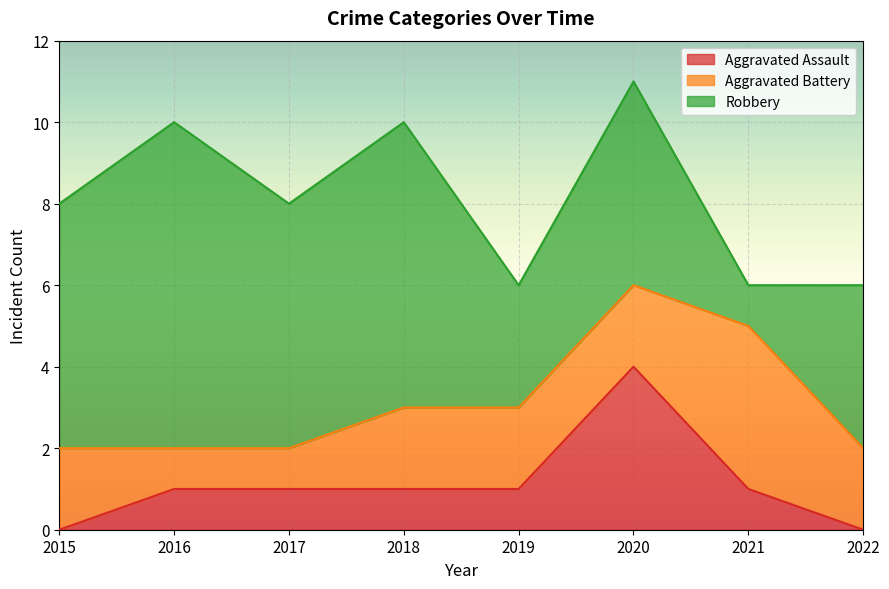

Reading left to right, what are all the values shown in this chart?

Aggravated Assault: 2015=0	2016=1	2017=1	2018=1	2019=1	2020=4	2021=1	2022=0
Aggravated Battery: 2015=2	2016=1	2017=1	2018=2	2019=2	2020=2	2021=4	2022=2
Robbery: 2015=6	2016=8	2017=6	2018=7	2019=3	2020=5	2021=1	2022=4